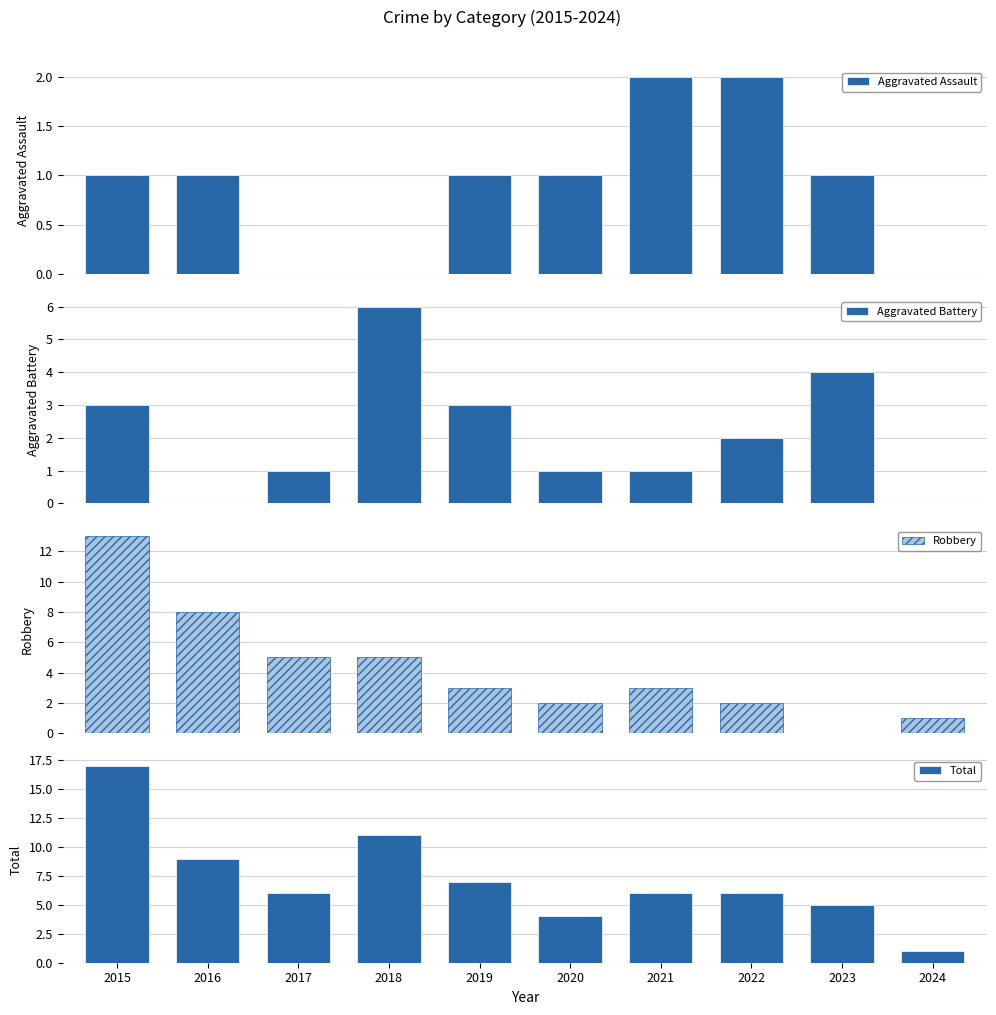

Which series changed the most between 2019 and 2023?

Robbery